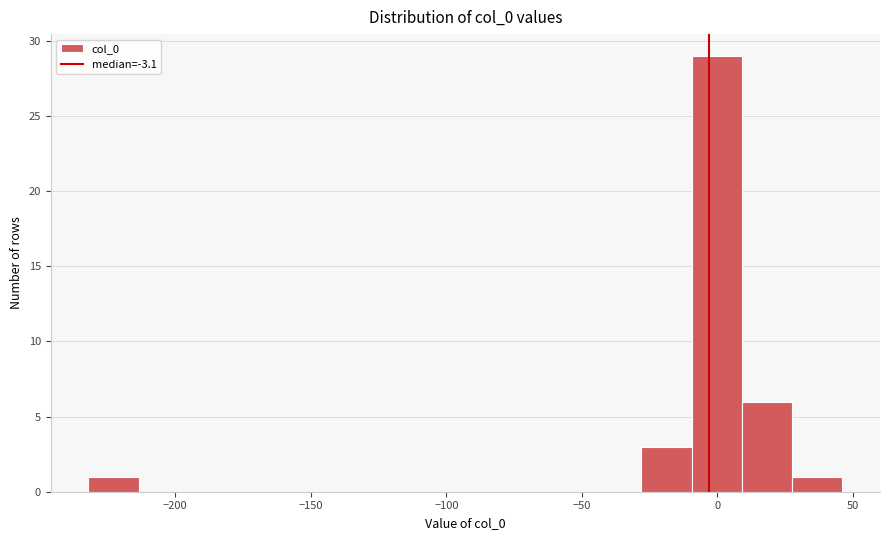

Read against the x-axis, roughly where is the centre of the tallest bar?

0